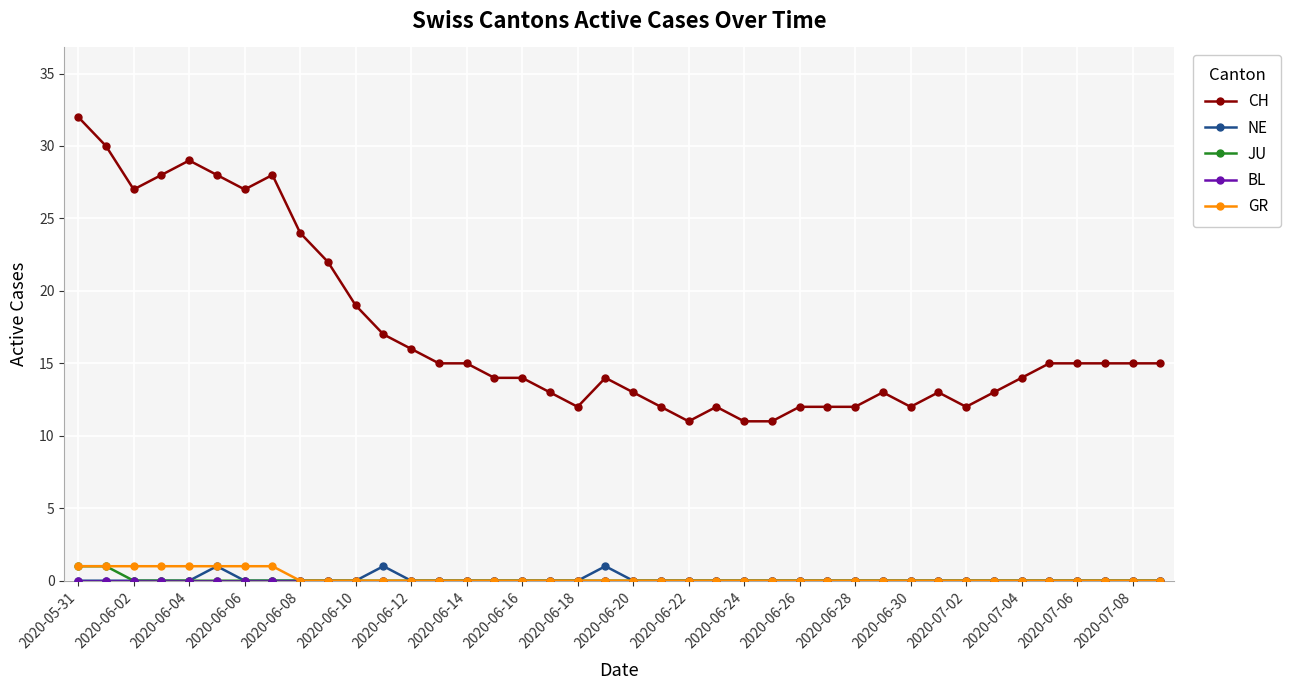

How many data points does each series have?

40